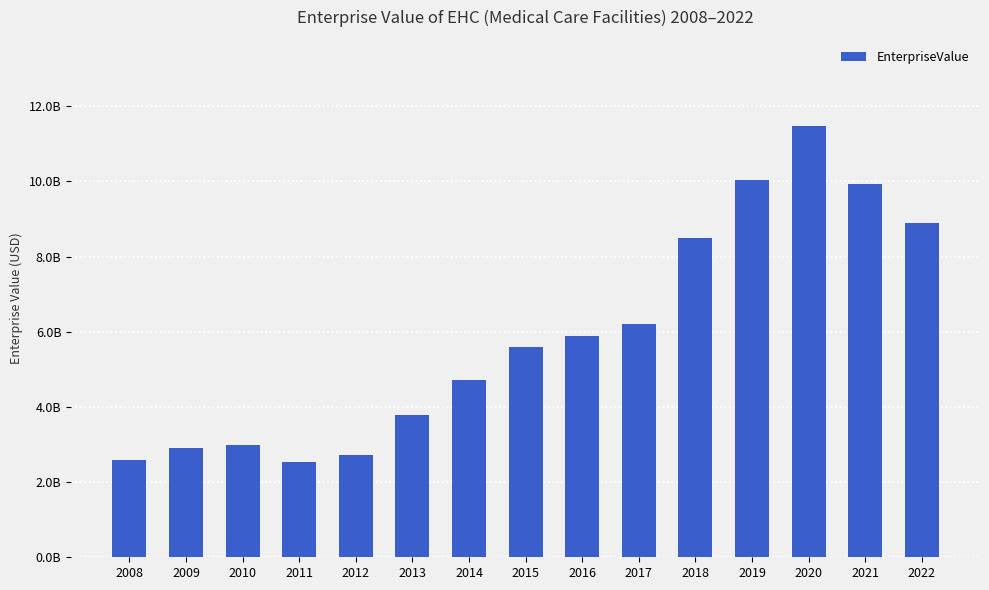

What is the value of the 5th bar from the left?

2709034000